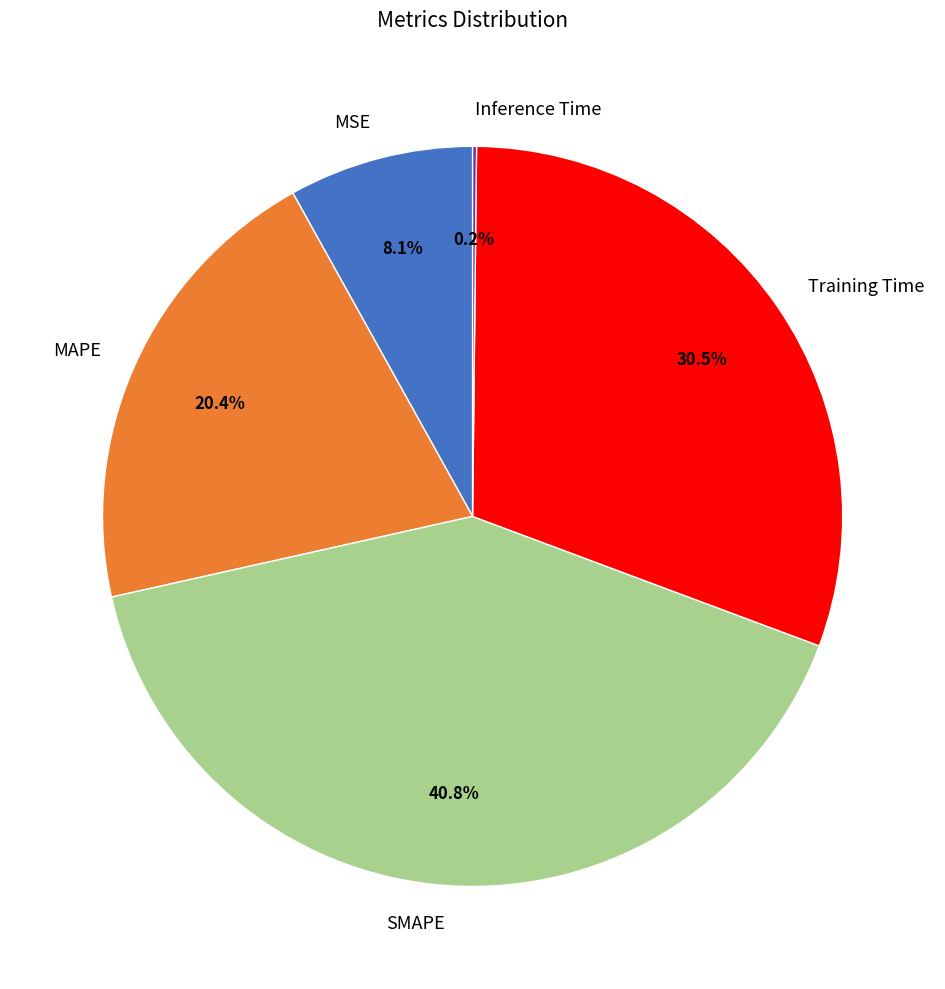

Does MAPE represent more than half of the total?

No